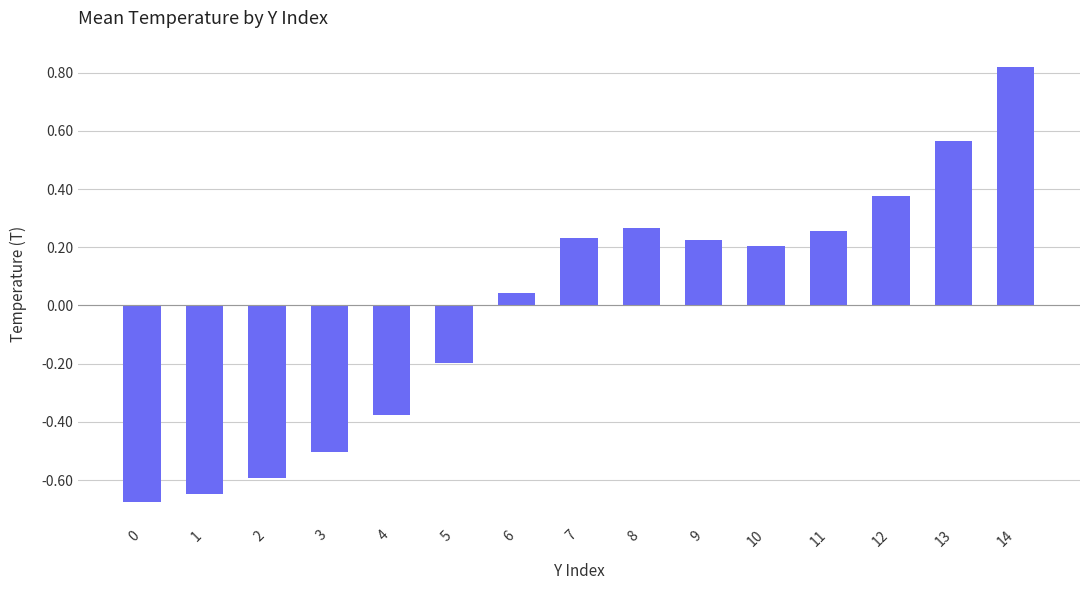

The chart shows a value of -1.1 at 0. True or false?

False